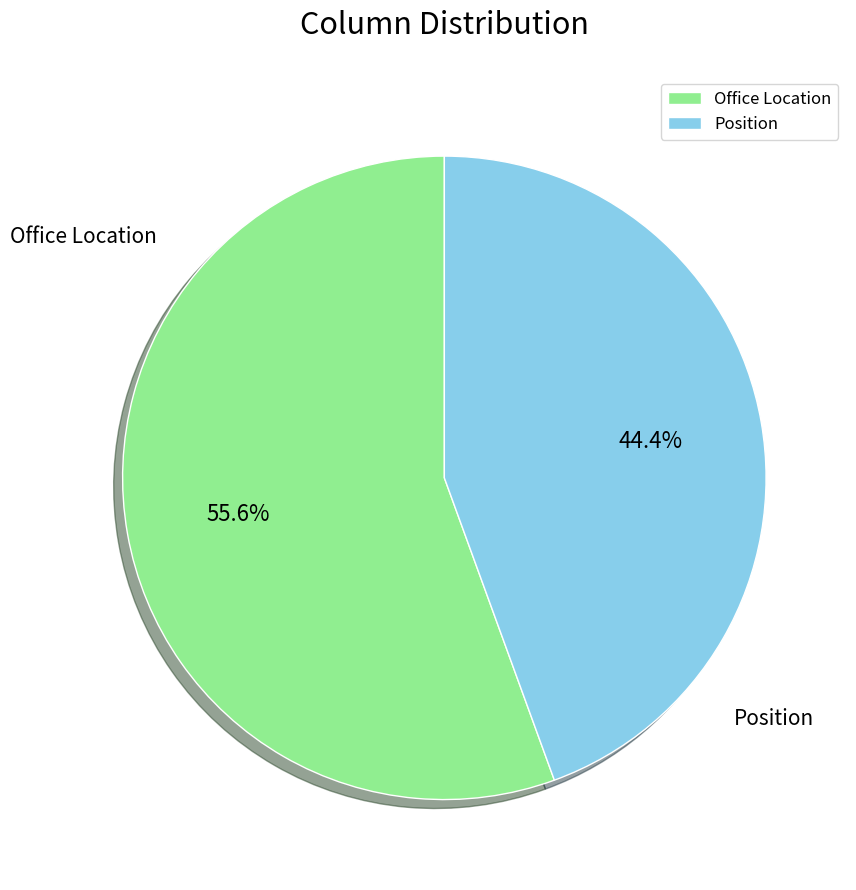

True or false: Position accounts for 32% of the total.

False